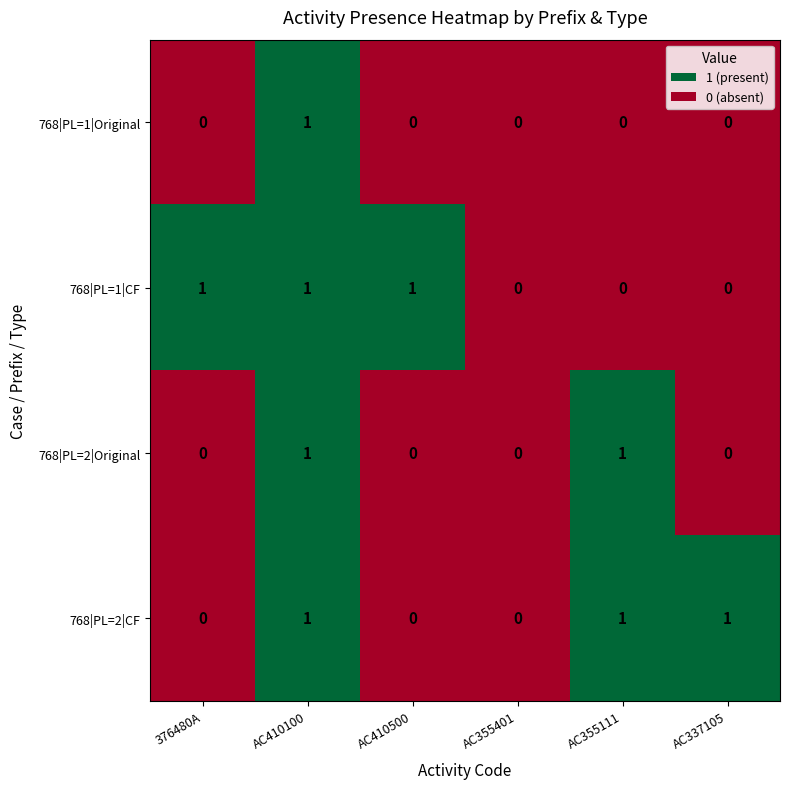

True or false: 768|PL=1|Original has a value of 0 at AC337105.

True